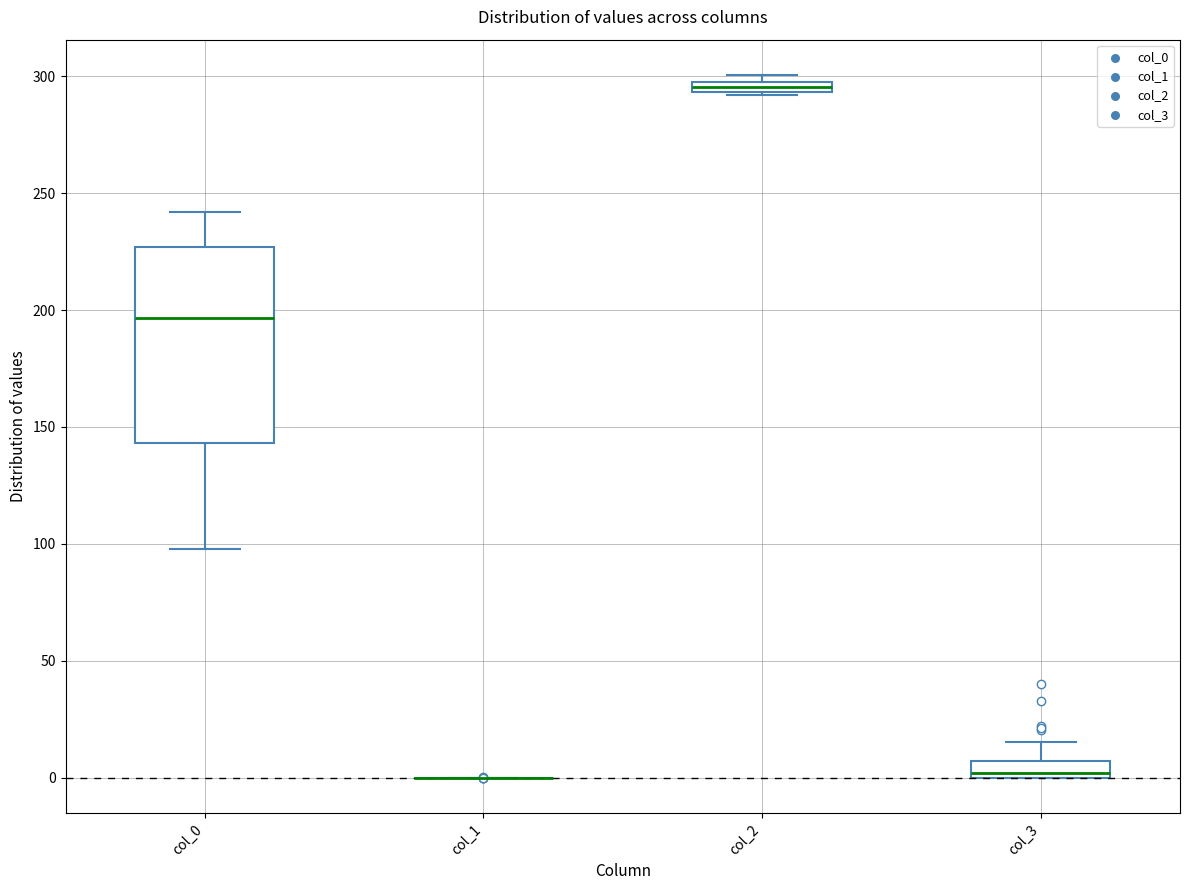

Which box is the tallest, from its lower edge to its upper edge?

col_0